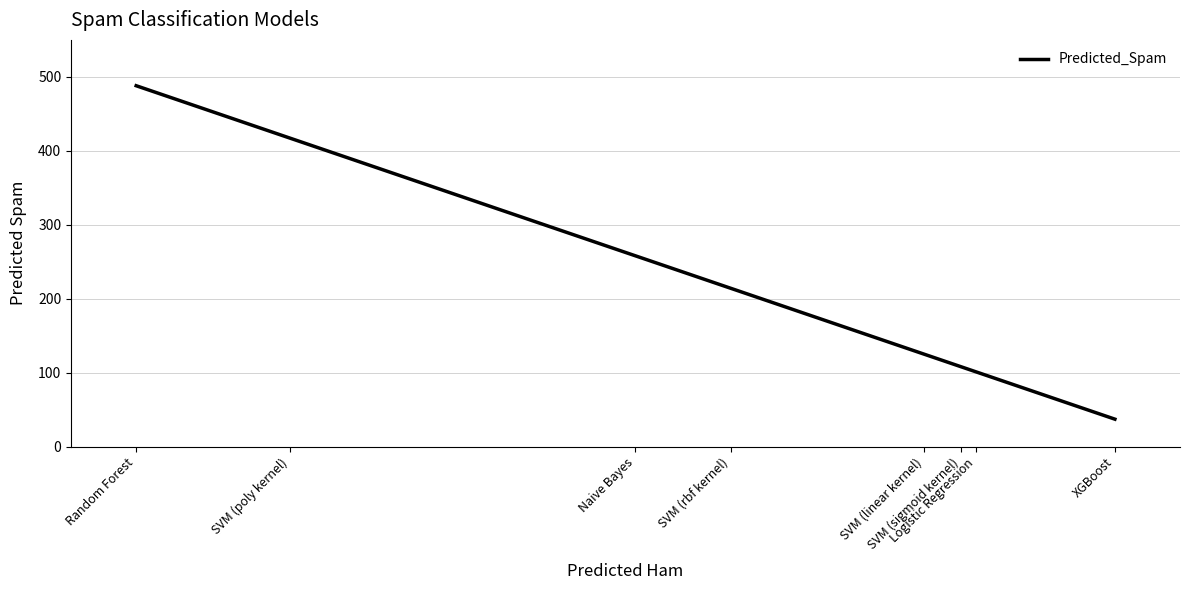

What is the sum of the values at Random Forest and SVM (linear kernel)?

613